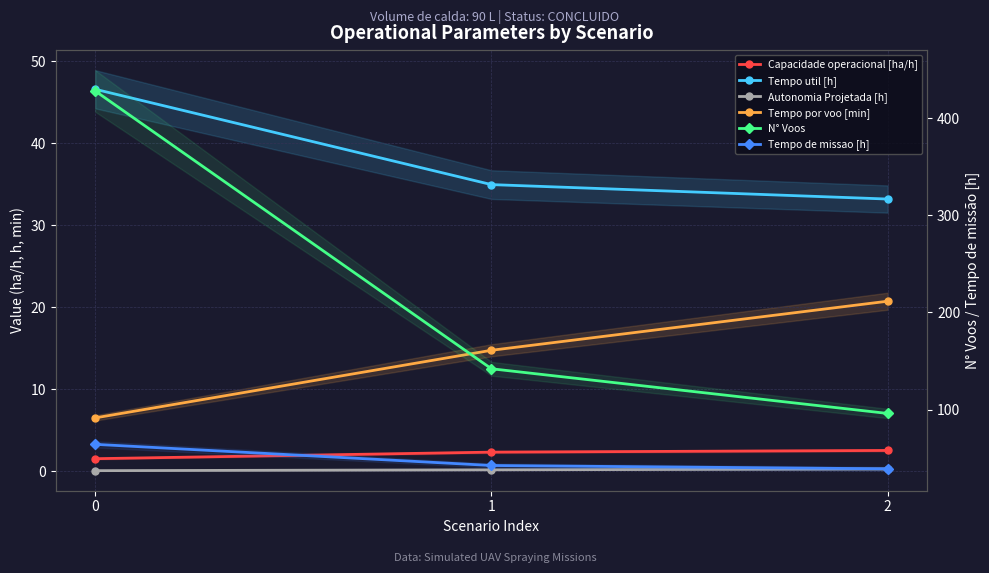

Reading left to right, list all the values displayed in this chart.

Capacidade operacional [ha/h]: 1.6	2.4	2.6
Tempo util [h]: 46.6	35.0	33.2
Autonomia Projetada [h]: 0.1	0.2	0.3
Tempo por voo [min]: 6.5	14.8	20.8
N° Voos: 428.0	142.0	96.0
Tempo de missao [h]: 64.2	42.4	39.0